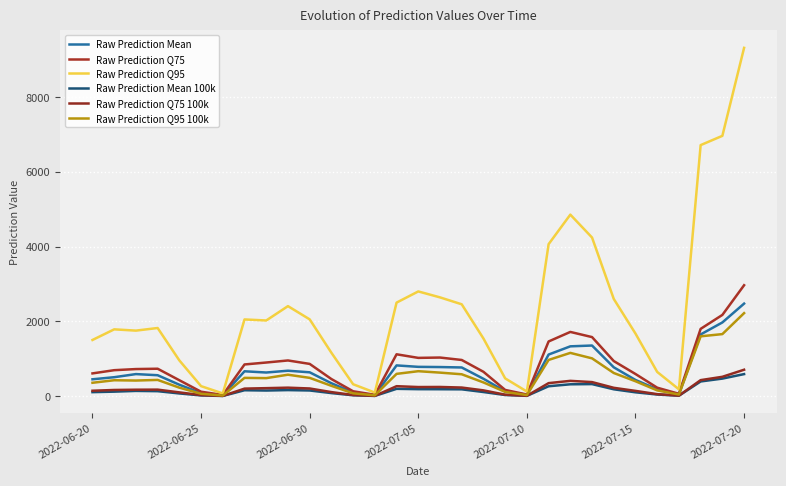

What are all the series names shown in the legend?

Raw Prediction Mean, Raw Prediction Q75, Raw Prediction Q95, Raw Prediction Mean 100k, Raw Prediction Q75 100k, Raw Prediction Q95 100k